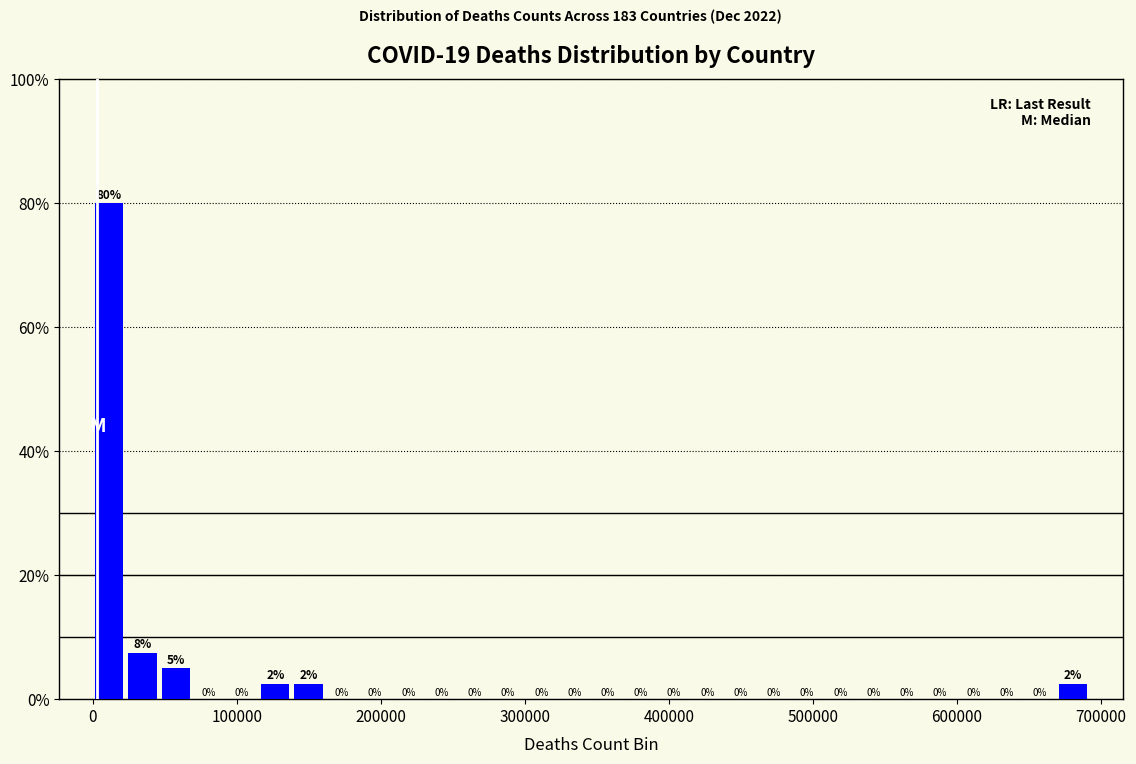

Around what value on the x-axis is the tallest bar? Give the approximate position of its centre, as read against the axis.

10000